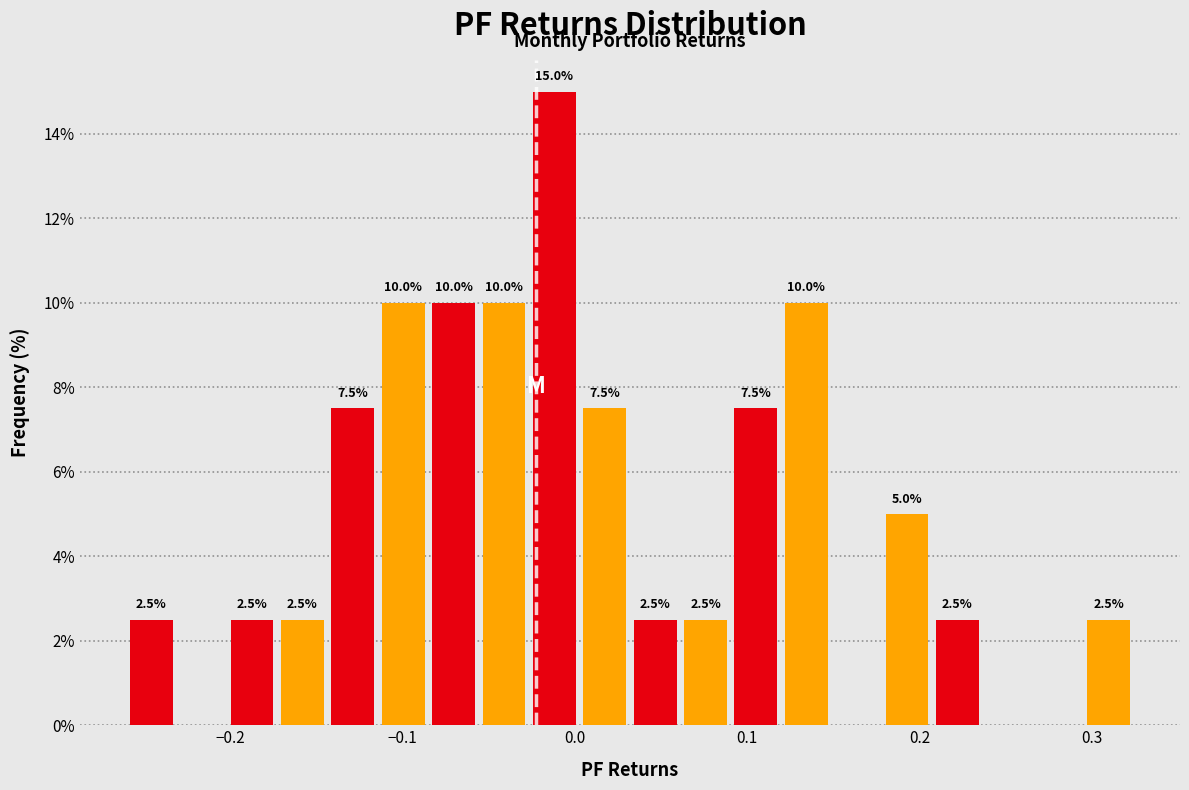

Around what value on the x-axis is the tallest bar? Give the approximate position of its centre, as read against the axis.

-0.01